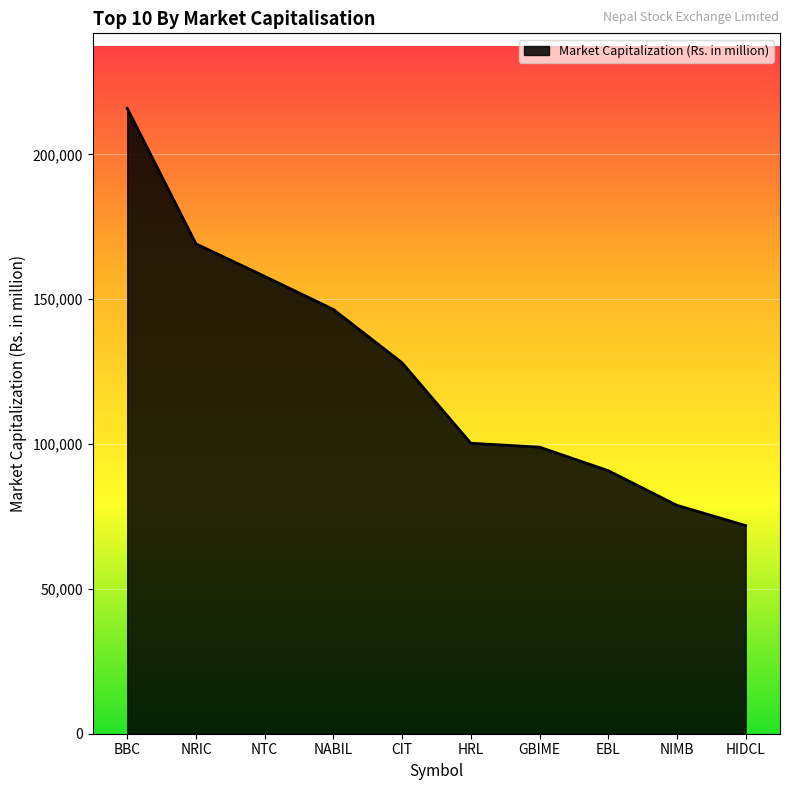

Is it true that the value at CIT is 55462.6?

False